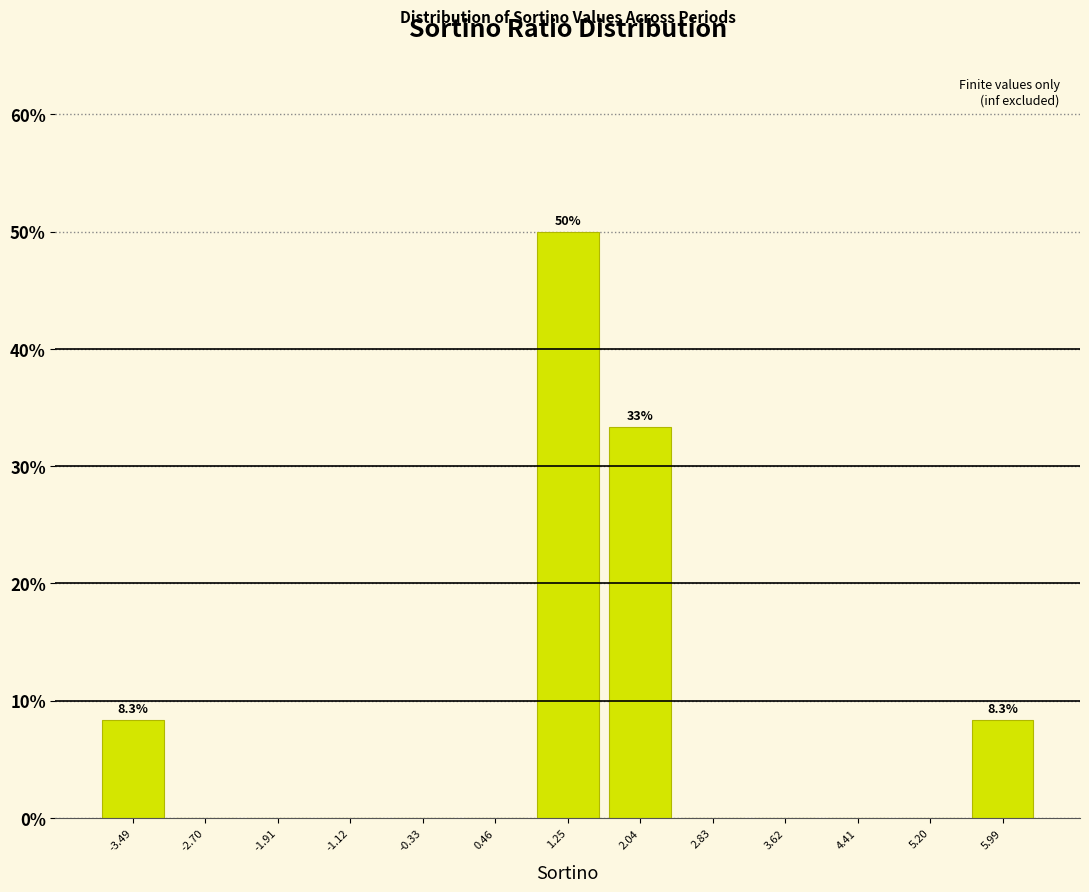

Which range on the x-axis has the tallest bar?

0.9 to 1.6